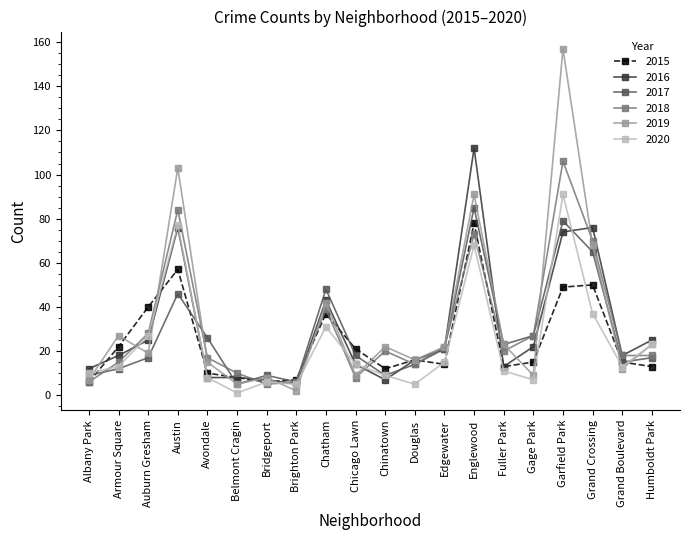

What is the sum of all 2018 values?

606